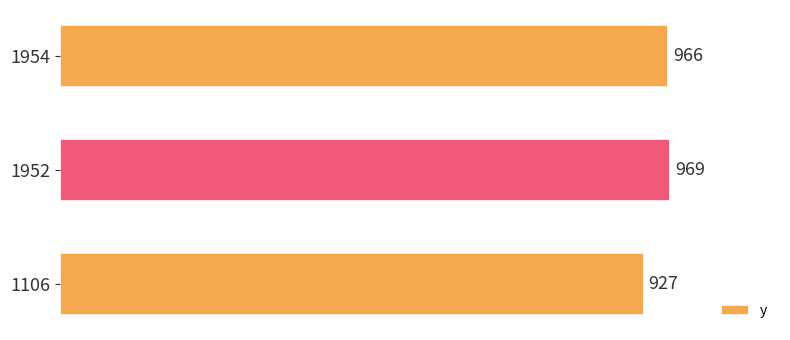

What is the minimum value shown in the chart?

927